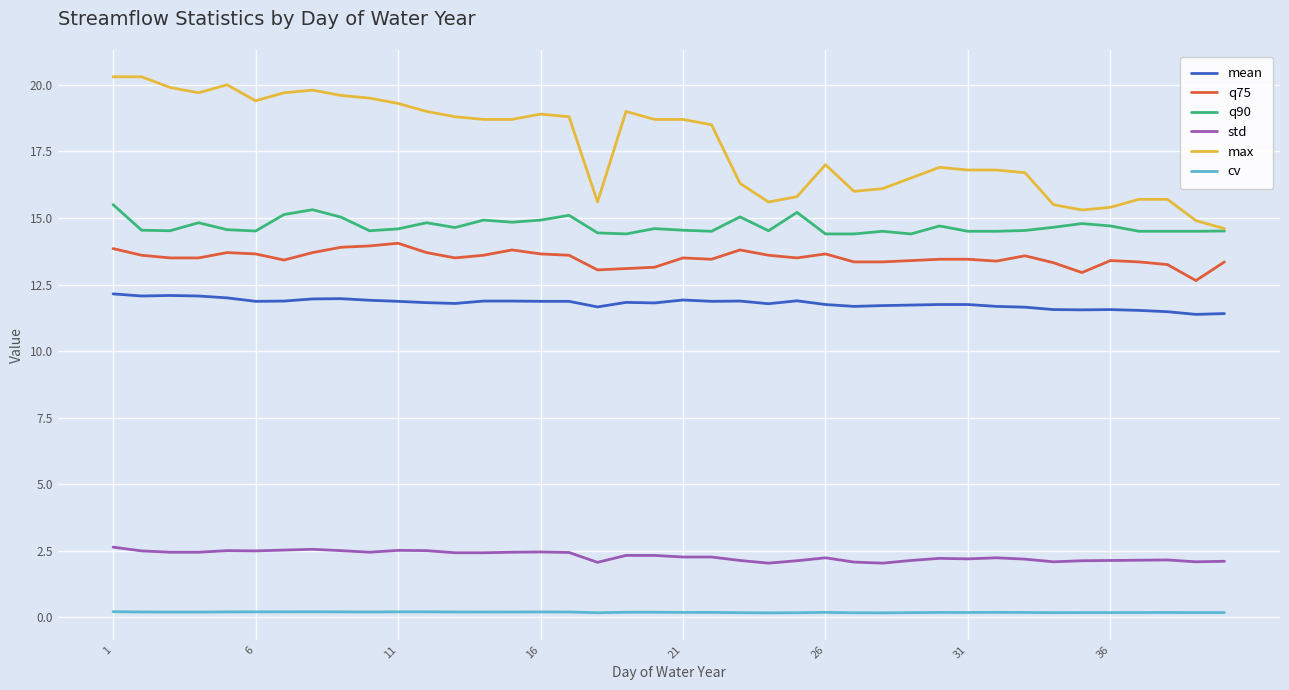

Which series has the largest total across all categories?

max